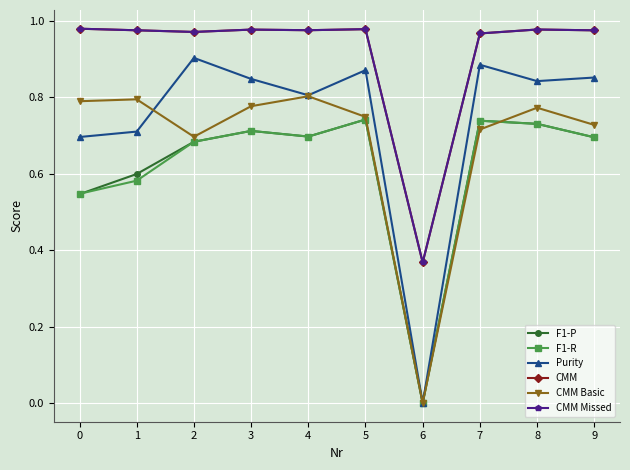

At which label does F1-P reach its minimum?

6